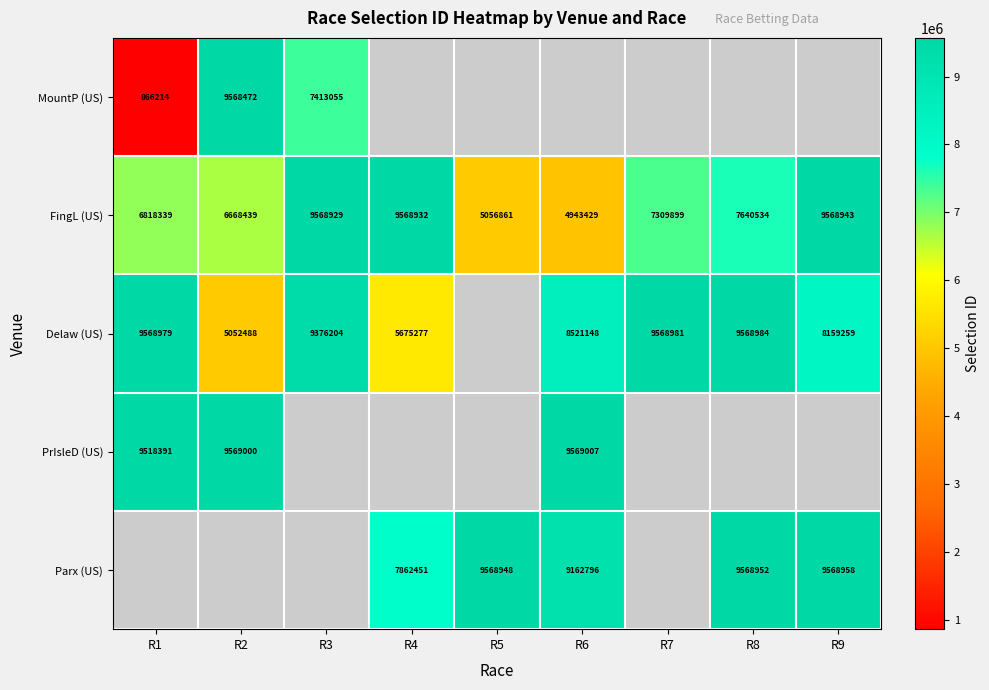

What is the sum of the FingL (US) values at R4 and R3?

19137861